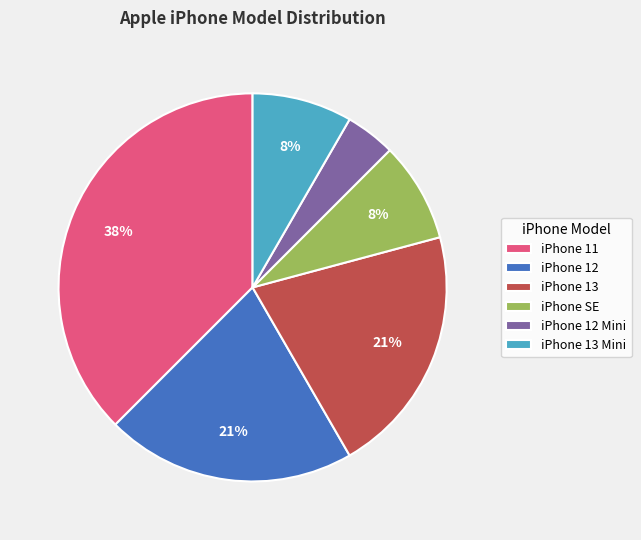

What percentage is the iPhone 13 slice, to the nearest percent?

21%